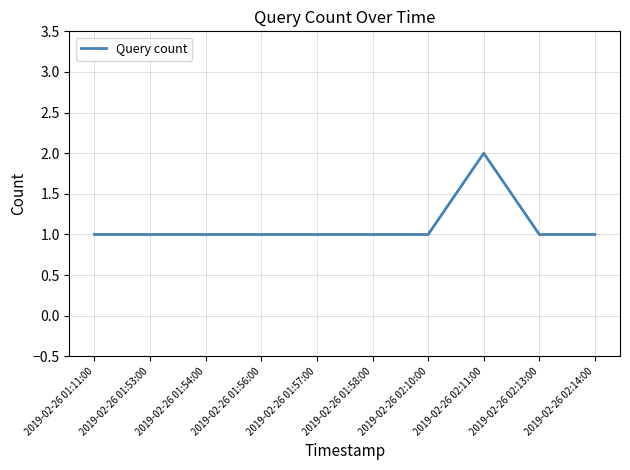

What is the maximum value shown in the chart?

2